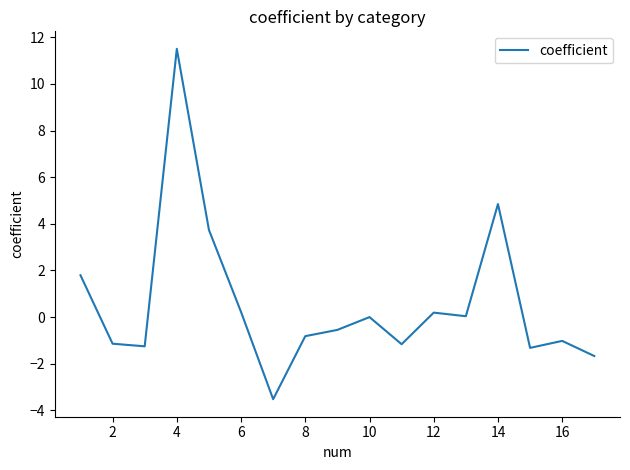

What is the maximum value shown in the chart?

11.5